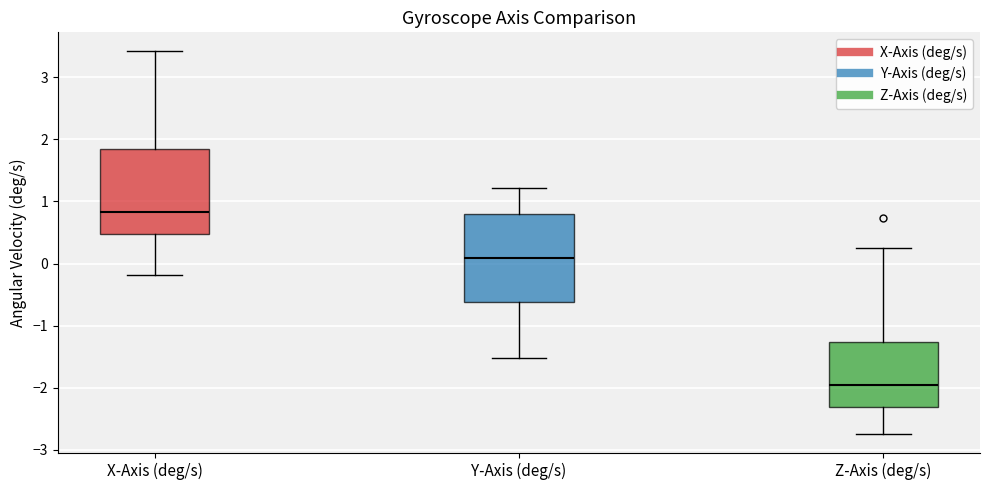

Reading left to right, transcribe this box plot: for each box, give where its median line is, the range the box spans, and where its two whiskers end, as read against the y-axis. The values are not printed on the chart, so give them approximately, as read against the axis.

X-Axis (deg/s): median 0.8, box 0.5 to 1.8, whiskers -0.2 to 3.4
Y-Axis (deg/s): median 0.1, box -0.6 to 0.8, whiskers -1.5 to 1.2
Z-Axis (deg/s): median -2.0, box -2.3 to -1.3, whiskers -2.7 to 0.2